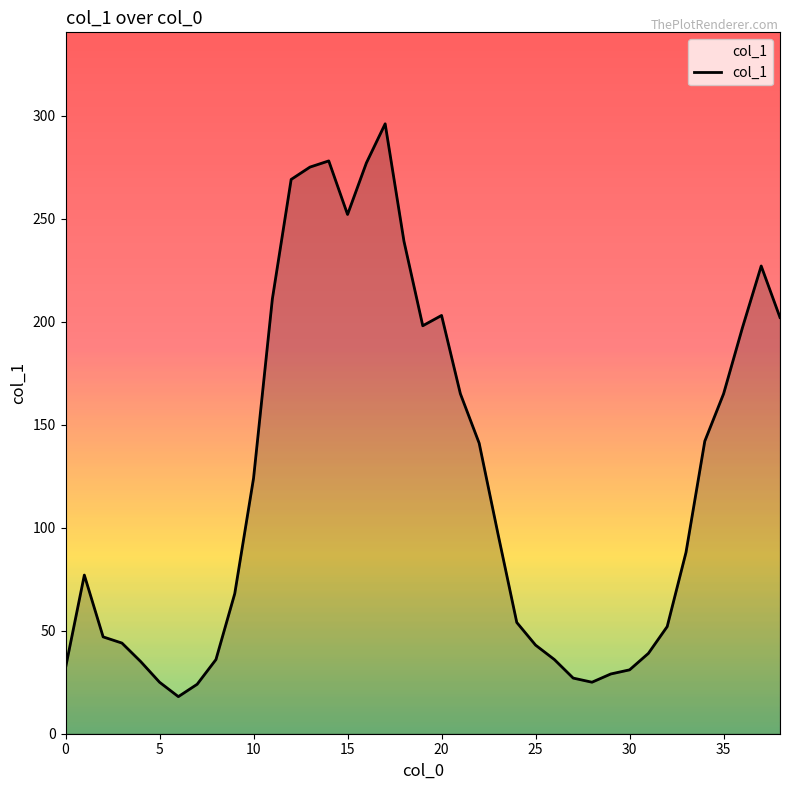

What is the maximum value shown in the chart?

296